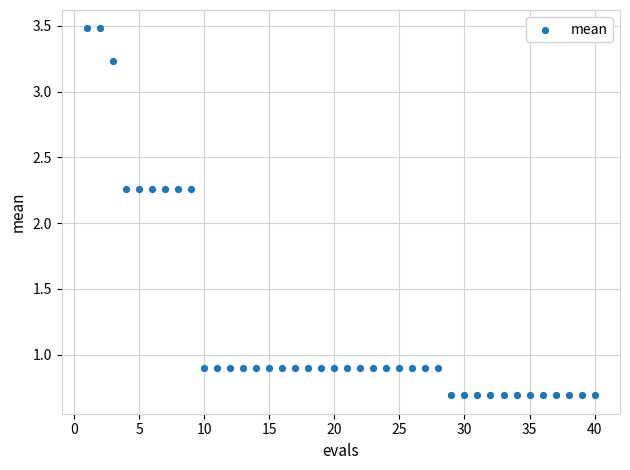

What is the range of X values (max minus min)?

39.0